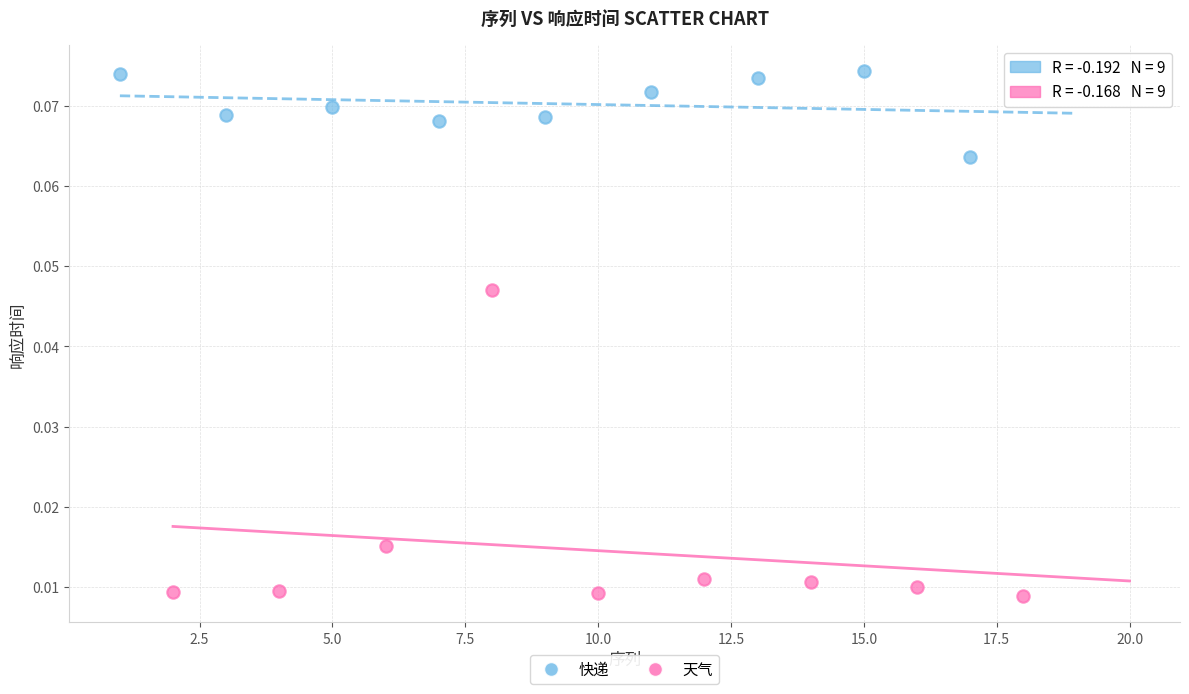

Which series has the widest spread of Y values?

天气